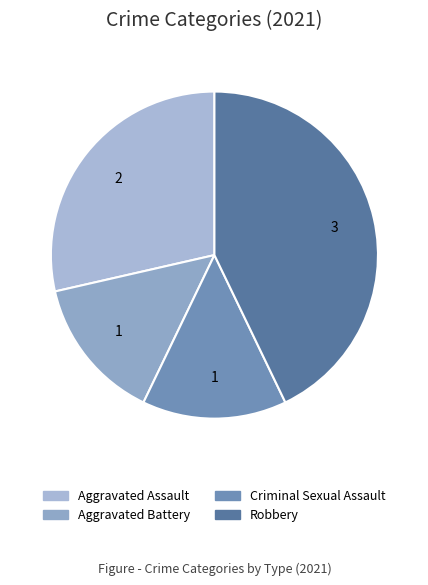

To the nearest percent, what is the difference between the largest and smallest slice percentages?

29%